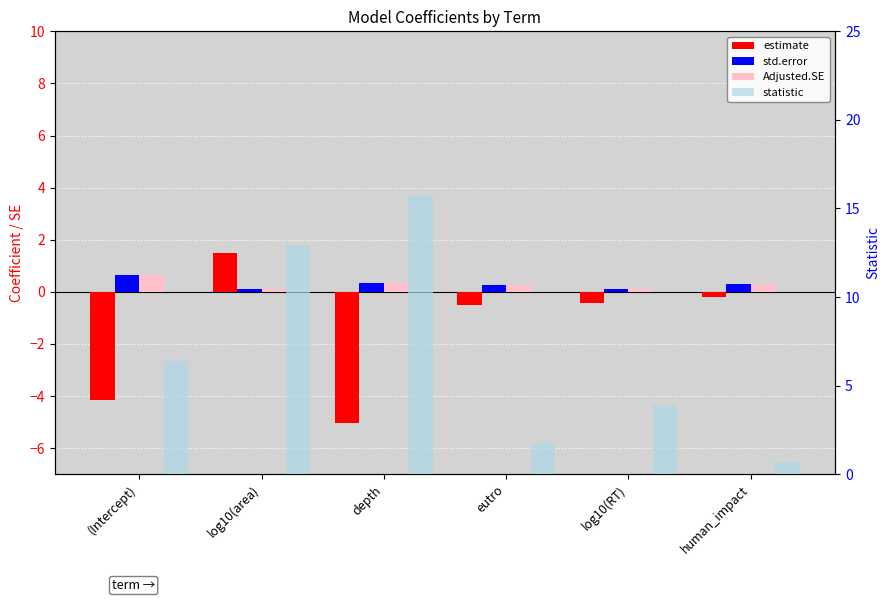

Which category has the lowest value in the estimate series?

depth